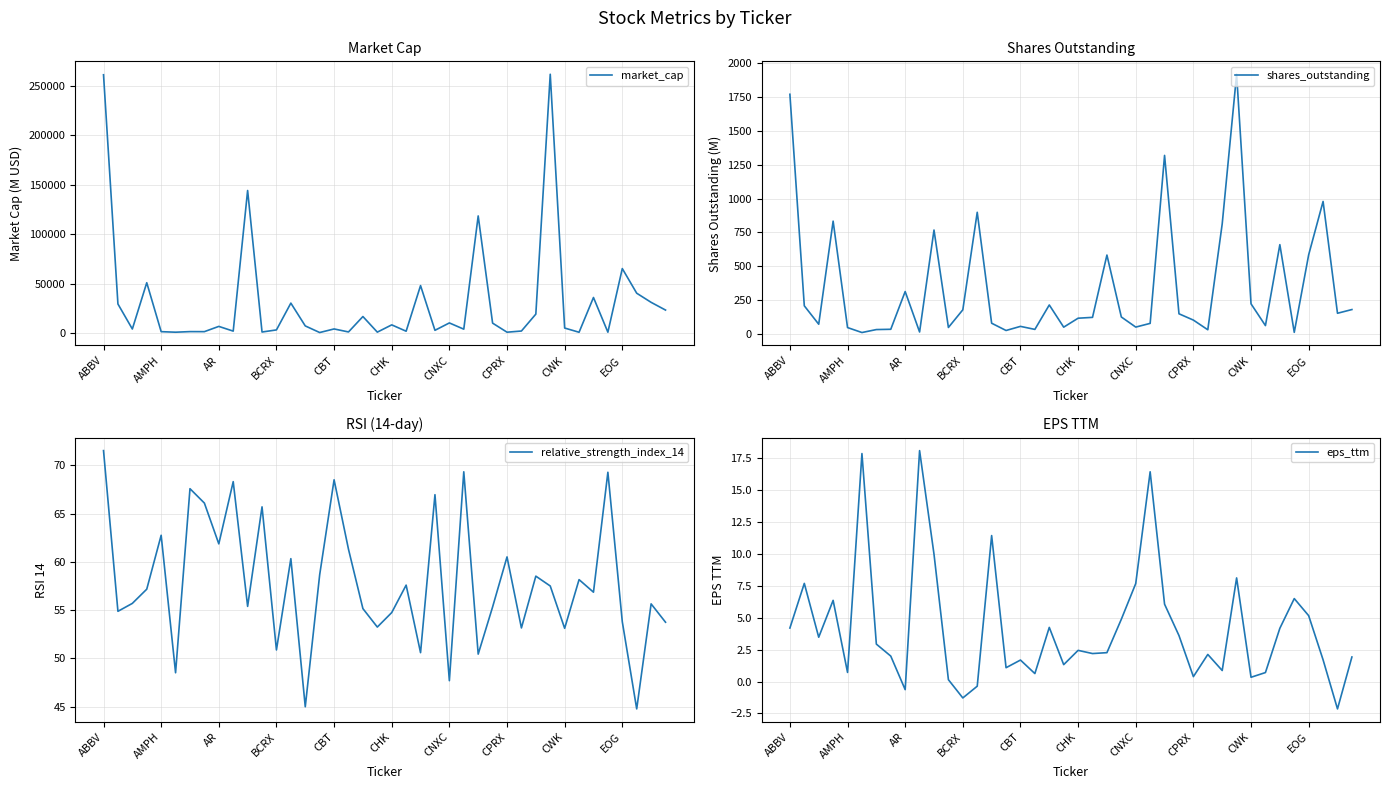

Rank the series at 19 from highest to lowest value.

market_cap, relative_strength_index_14, shares_outstanding, eps_ttm